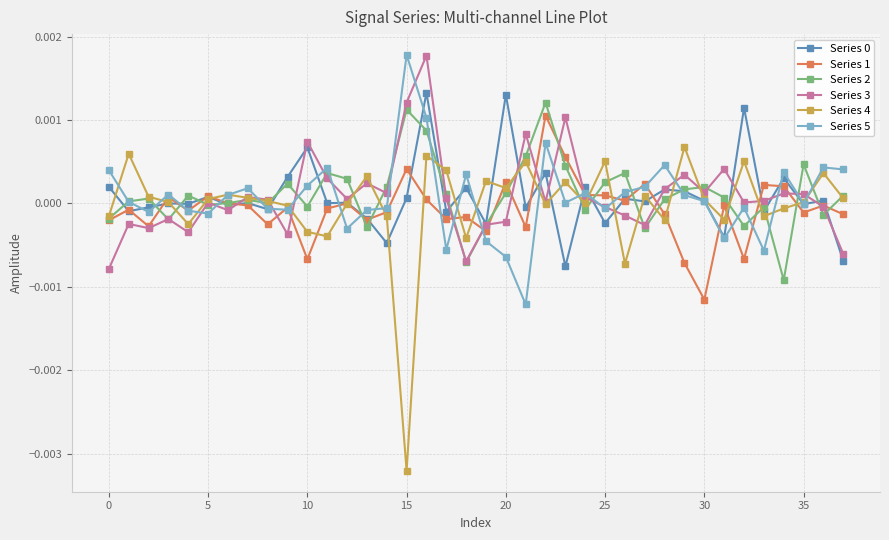

Which series has the widest spread of values?

Series 4